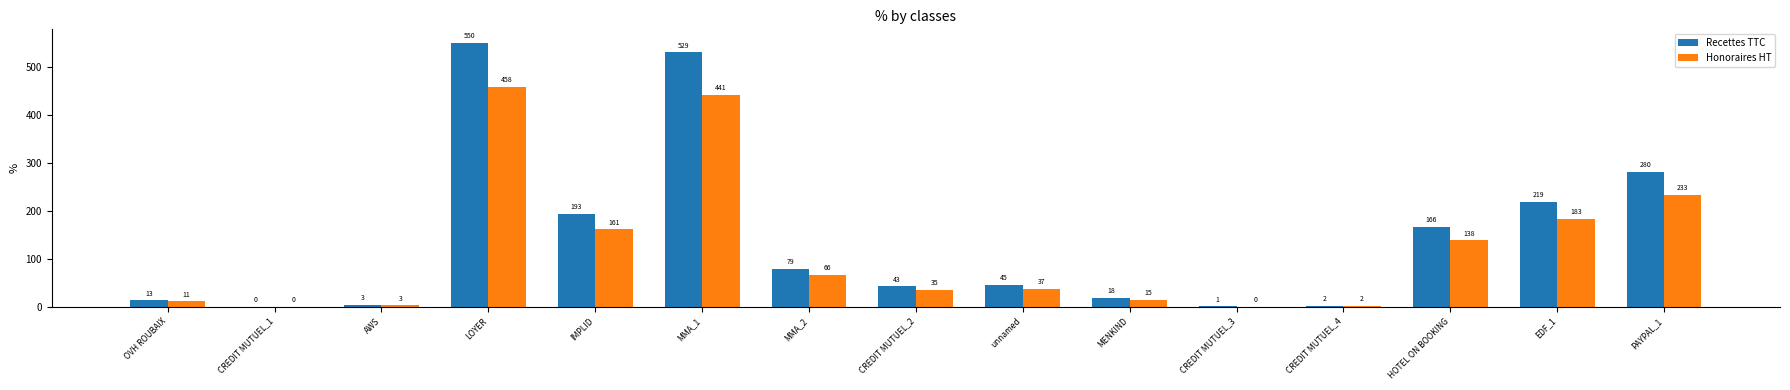

Where does the Recettes TTC series first go above 44?

LOYER